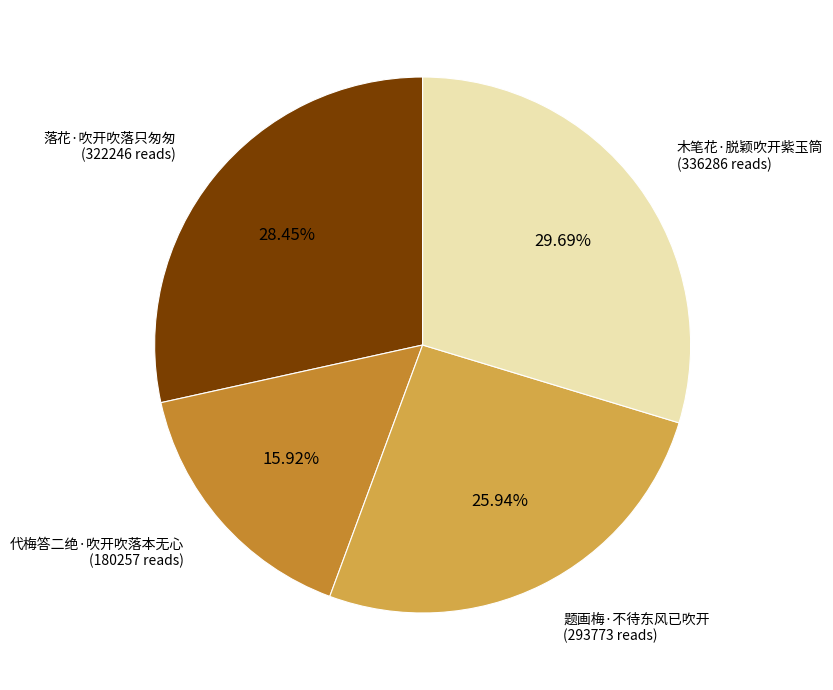

Is there a majority slice in this chart?

No